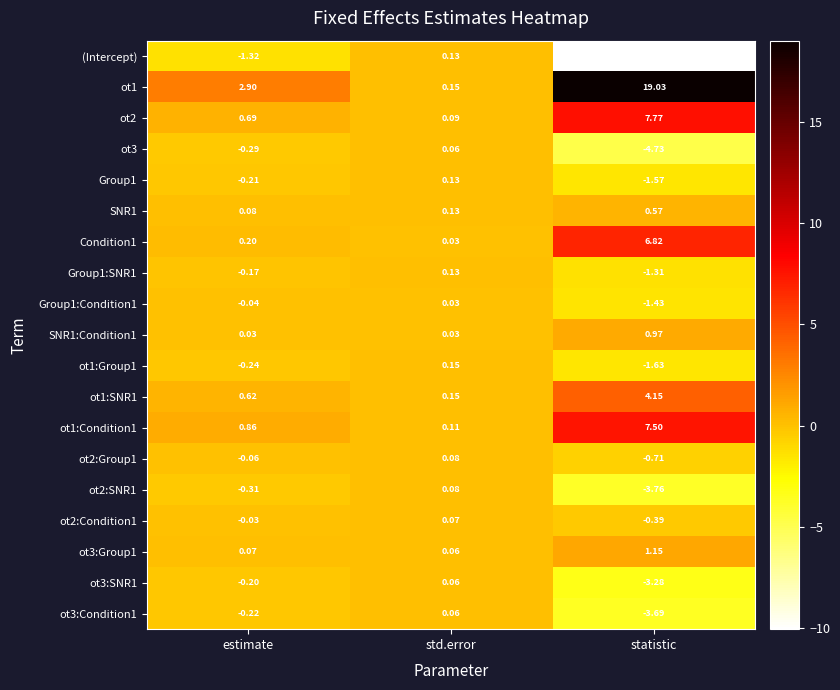

How many categories are shown in the chart?

3